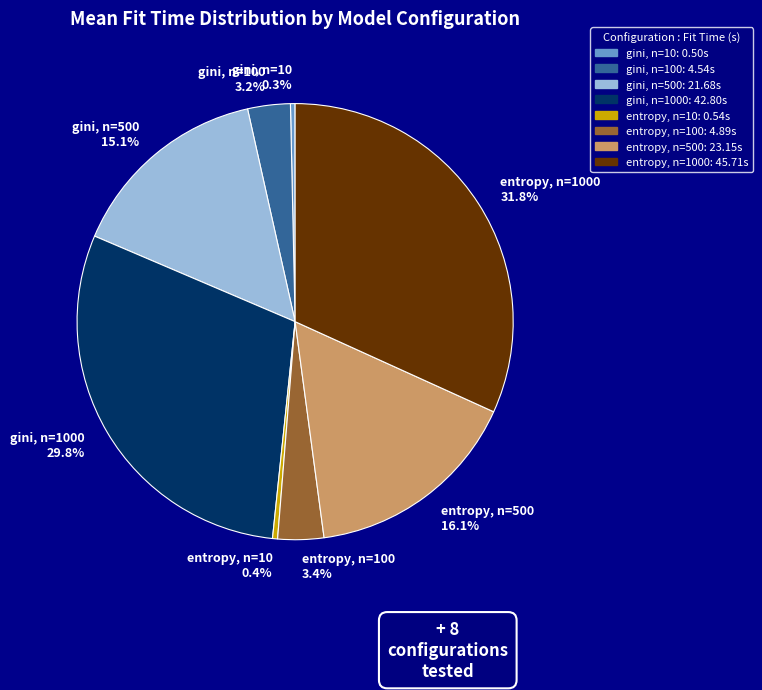

To the nearest percent, what is the difference between the largest and smallest slice percentages?

31%